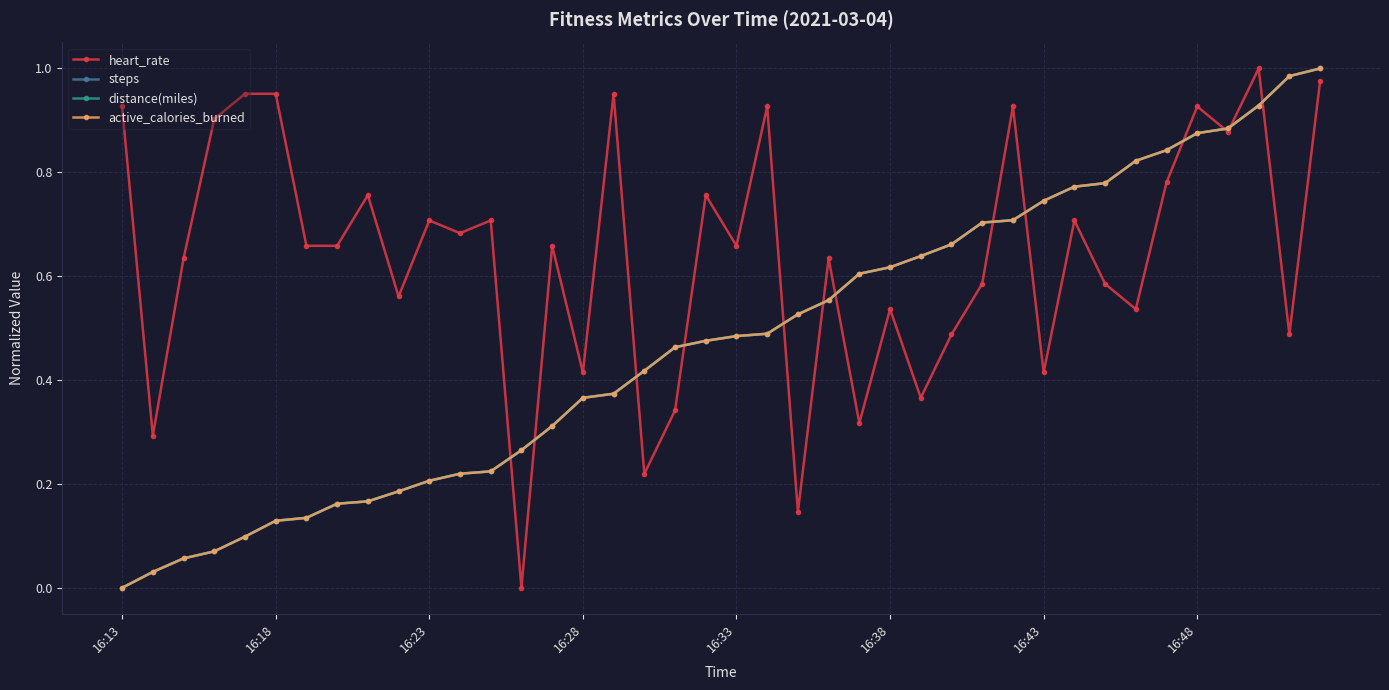

Which category has the highest value in the steps series?

39